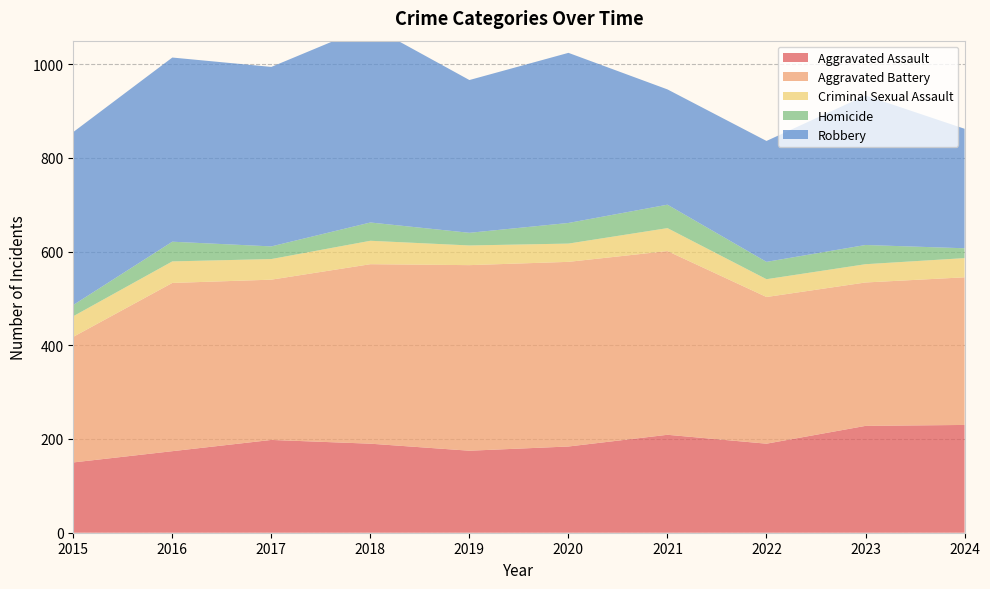

Reading left to right, list all the values displayed in this chart.

Aggravated Assault: 150	174	198	190	175	184	209	190	228	230
Aggravated Battery: 268	359	342	383	396	394	392	313	306	315
Criminal Sexual Assault: 44	46	44	50	42	39	49	38	39	41
Homicide: 24	42	27	39	27	44	50	37	41	21
Robbery: 369	393	383	420	326	363	246	258	319	255